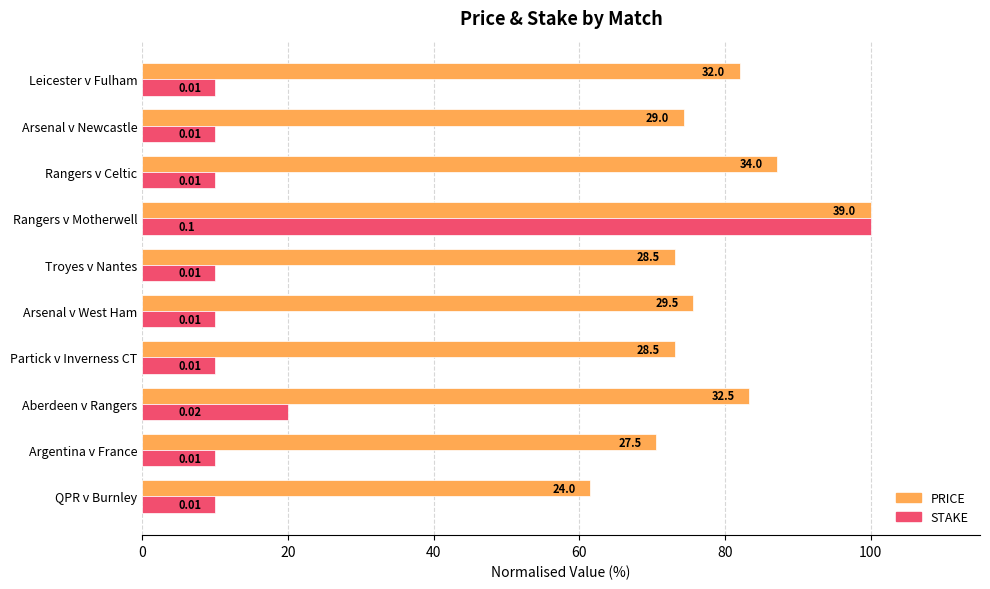

What are all the series names shown in the legend?

PRICE, STAKE